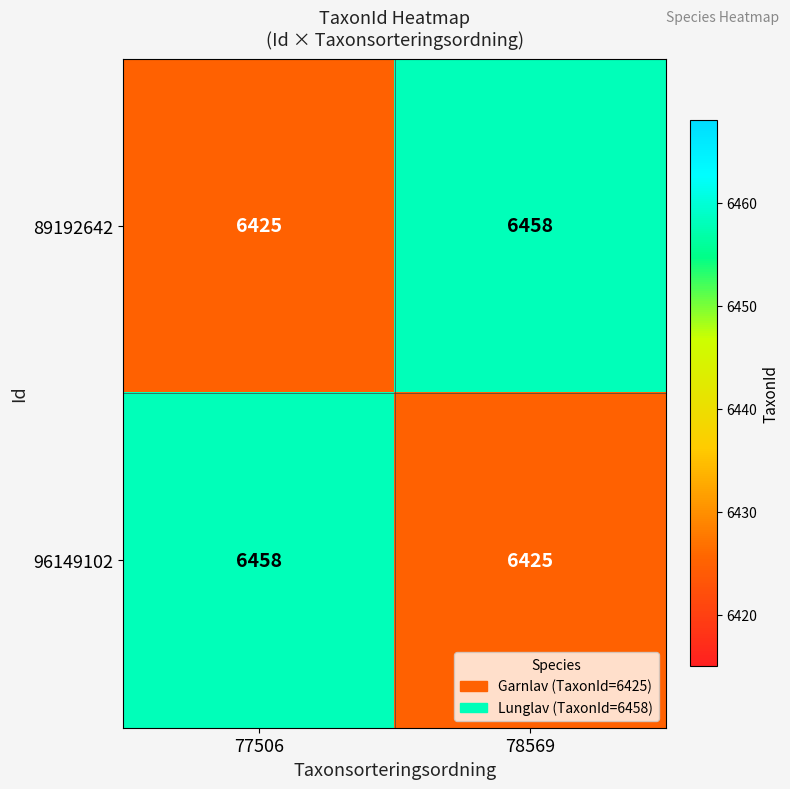

What value does the 89192642 series have at 78569, to the nearest 5?

6460